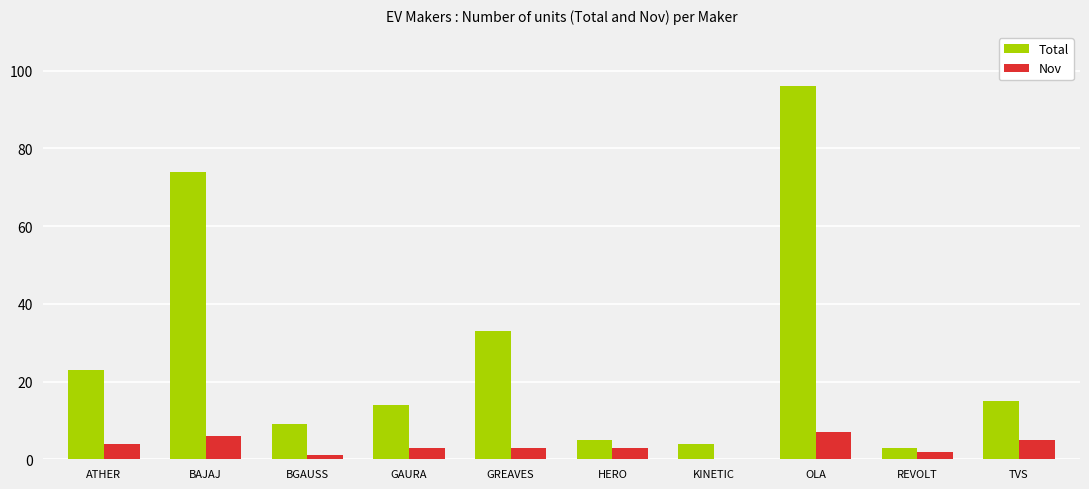

What is the approximate value of Total at ATHER?

23